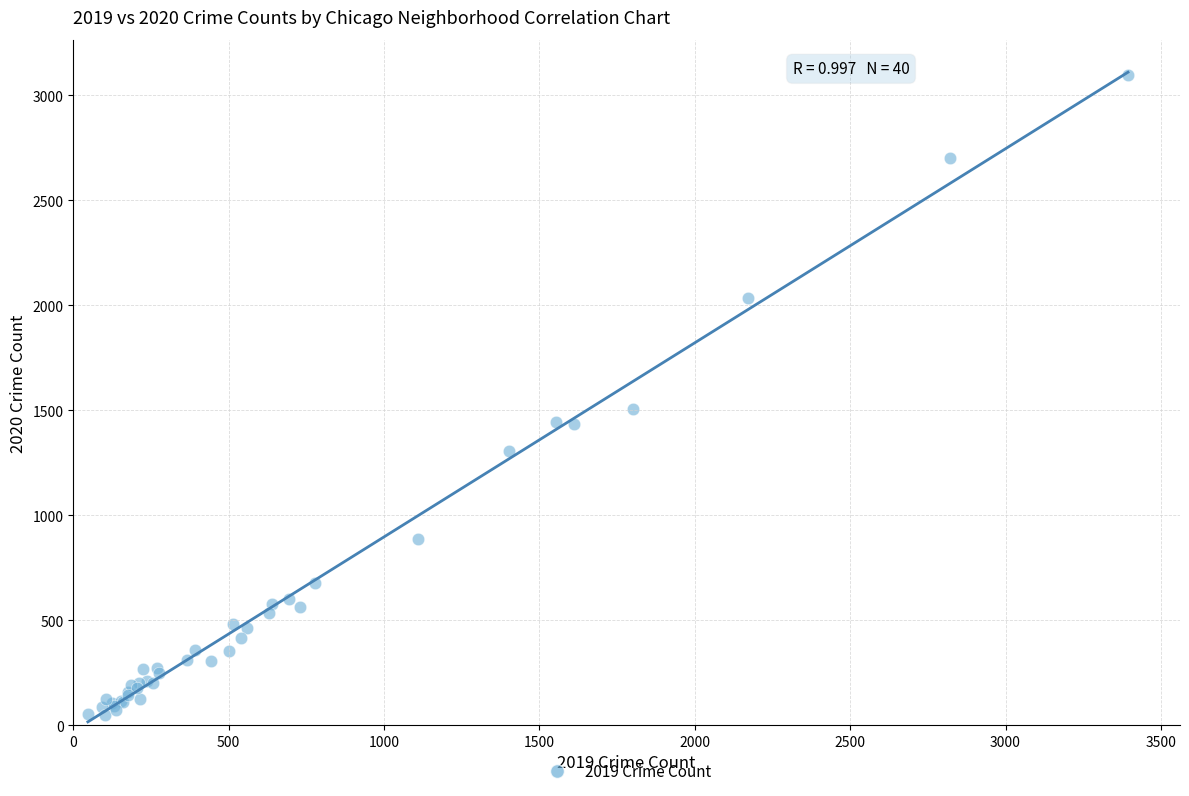

What Y value in the scatter plot is closest to 1572?

1505